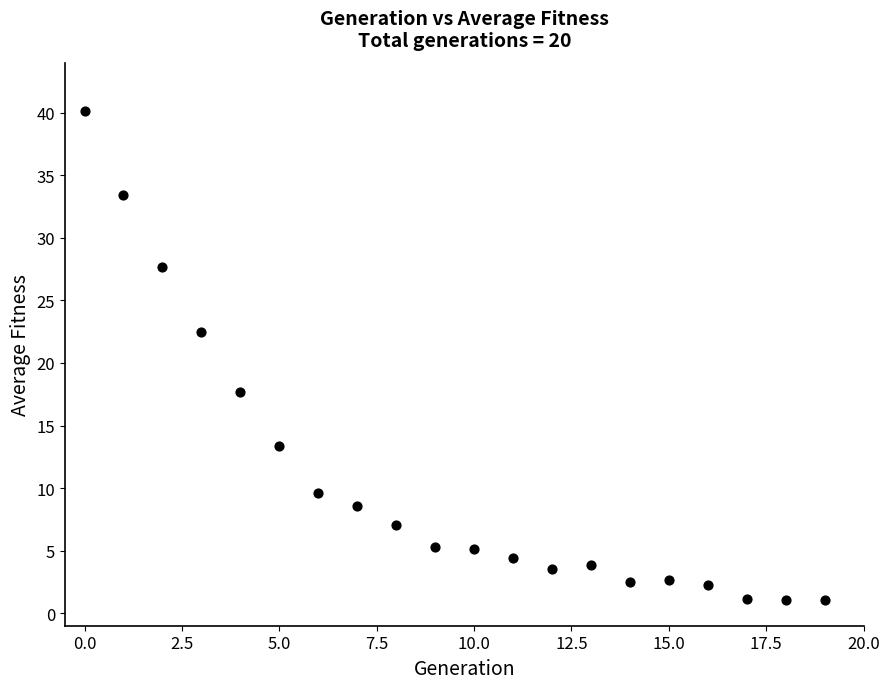

What is the range of Y values (max minus min)?

39.1